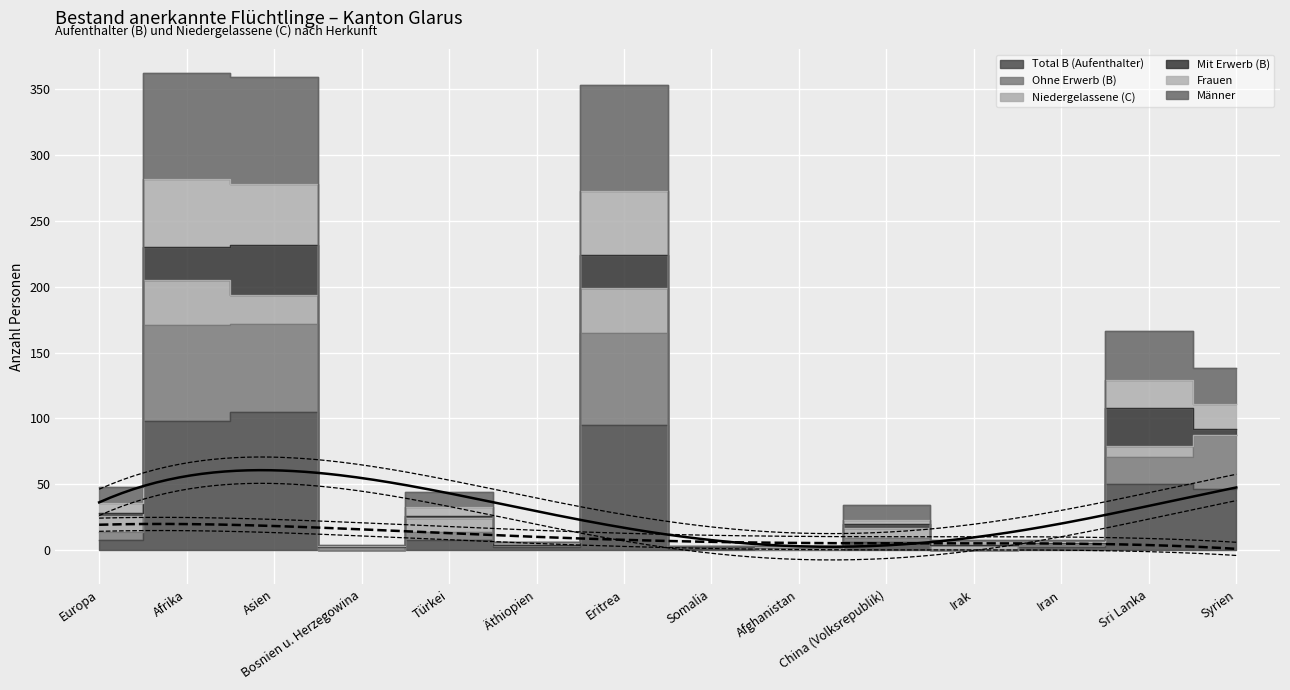

At which label does Total B (Aufenthalter) reach its peak?

Asien